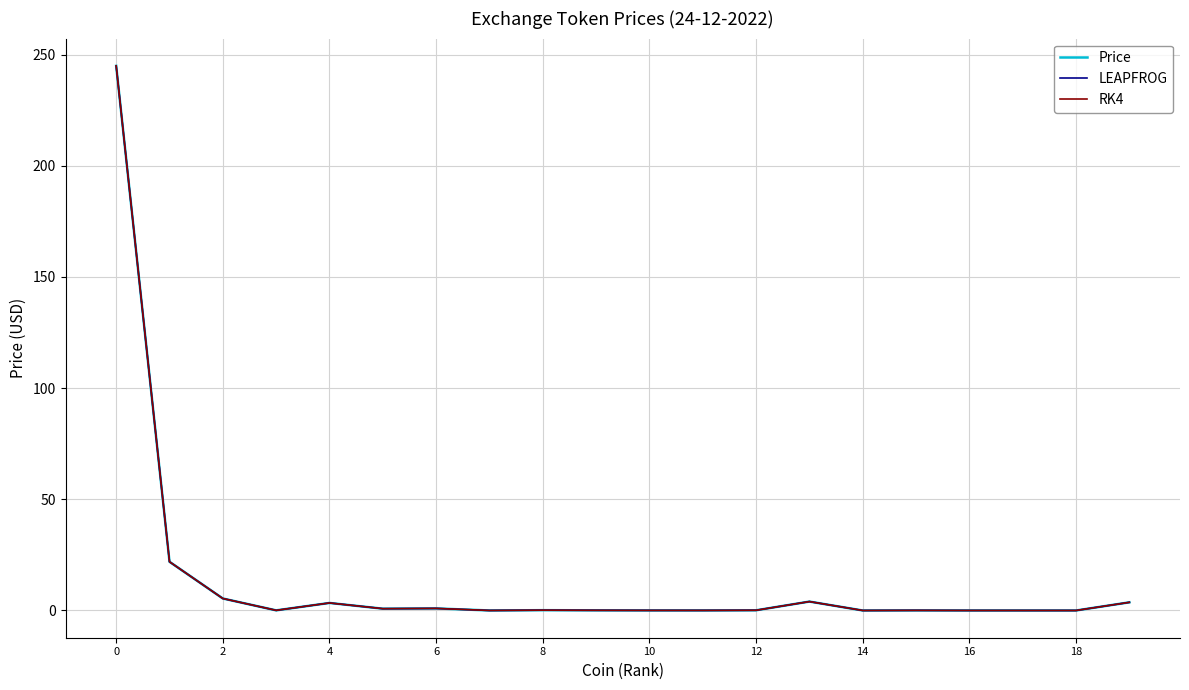

Which series has the largest range (max minus min)?

RK4